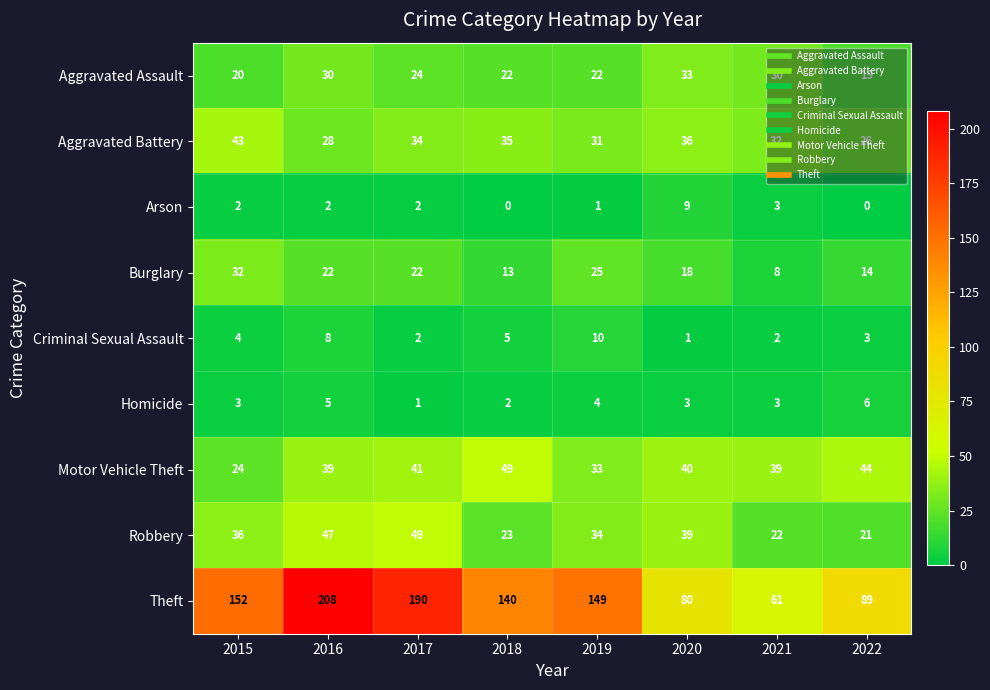

What is the sum of all Aggravated Battery values?

265